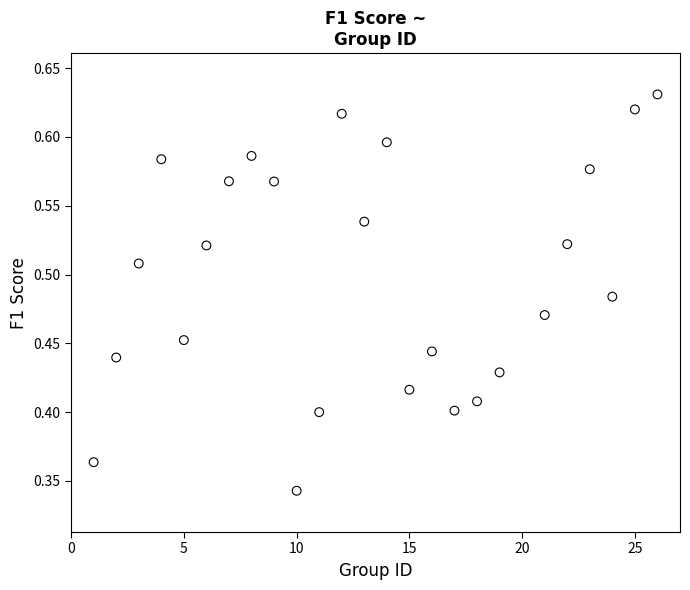

What is the range of X values (max minus min)?

25.0